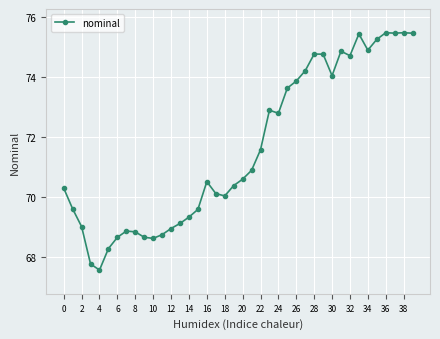

True or false: there are more than 2 points higher than both neighbors.

True